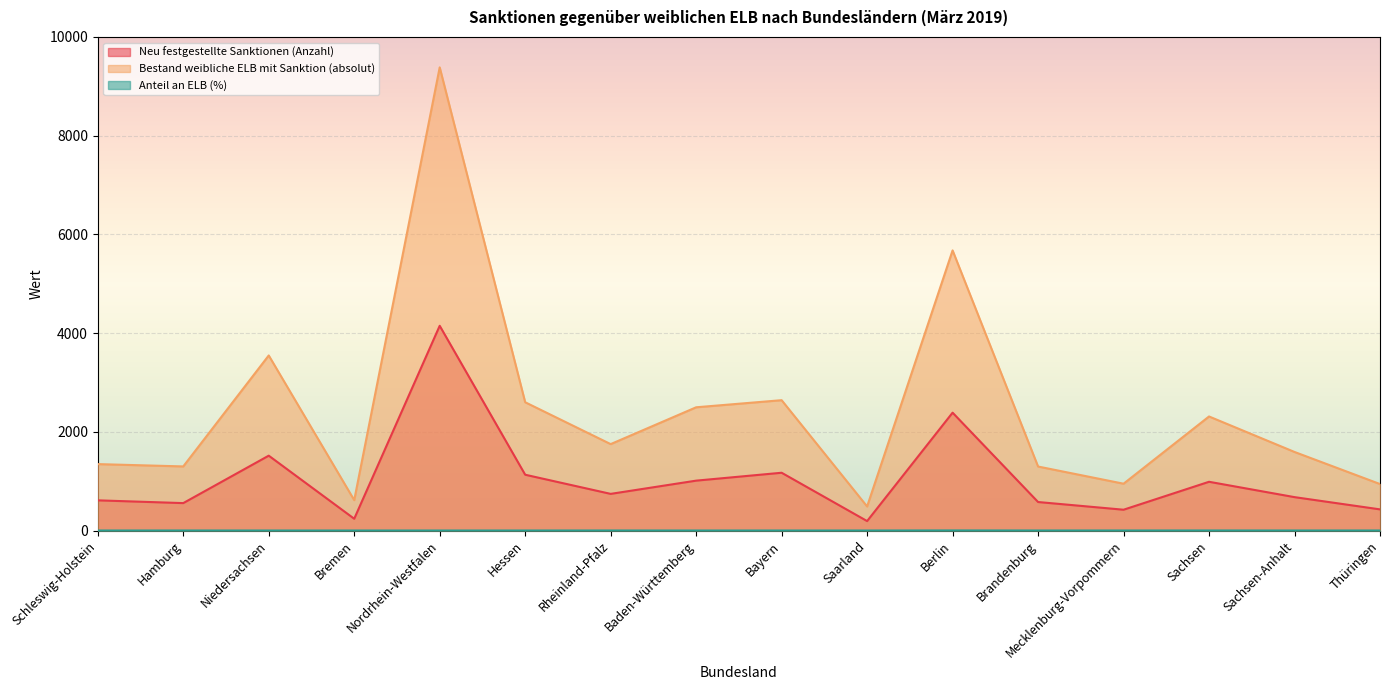

True or false: Neu festgestellte Sanktionen (Anzahl) and Anteil an ELB (%) cross at least once.

False